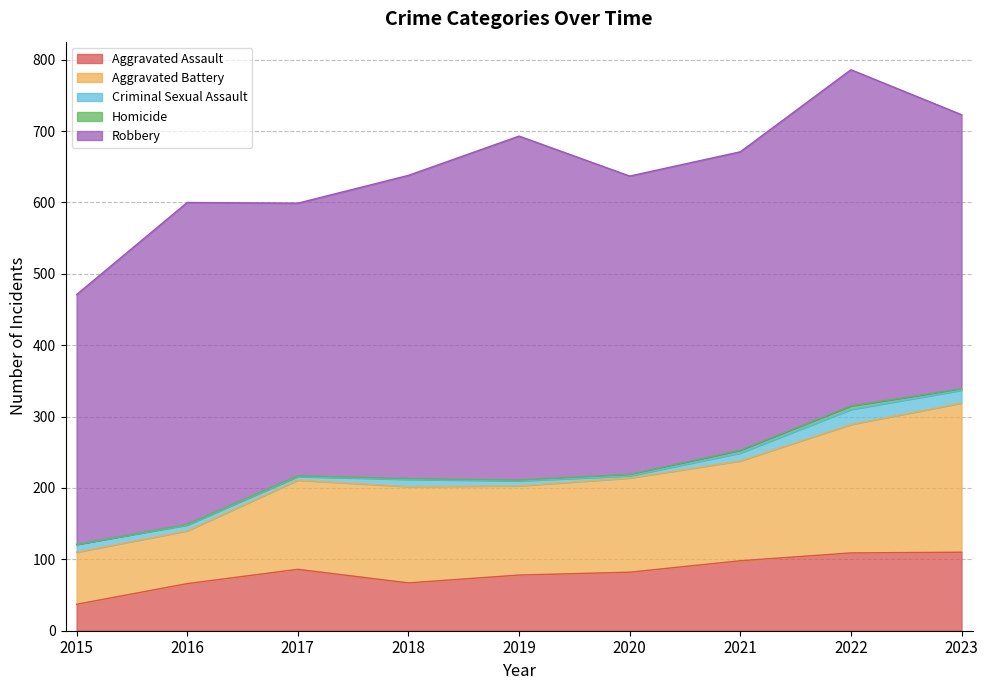

How many lines are shown in the chart?

5